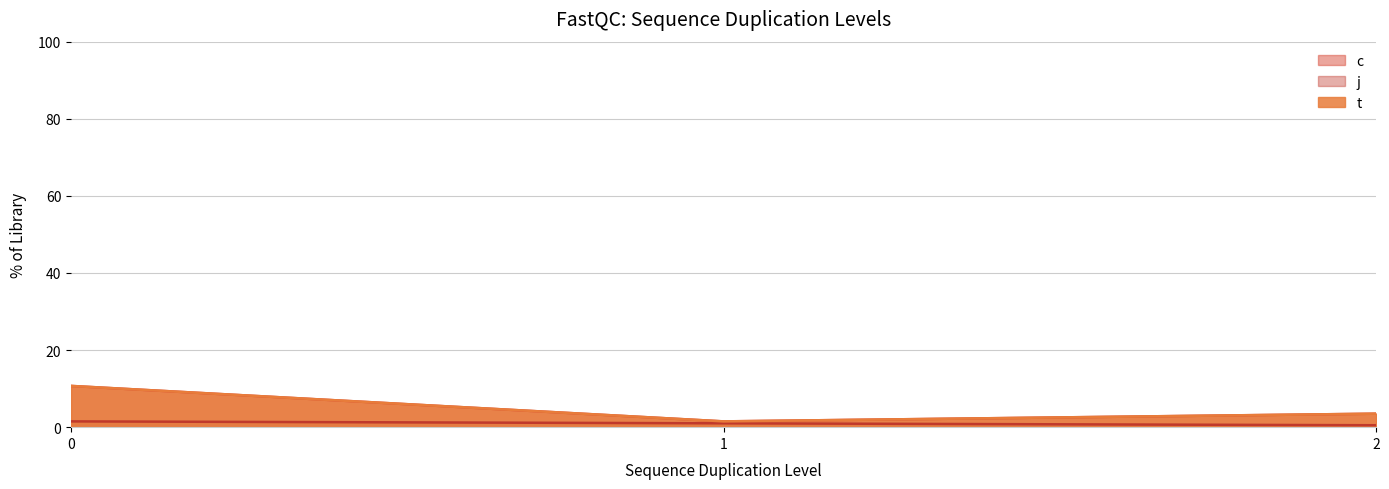

In c, how many points are higher than both neighbors (excluding endpoints)?

1